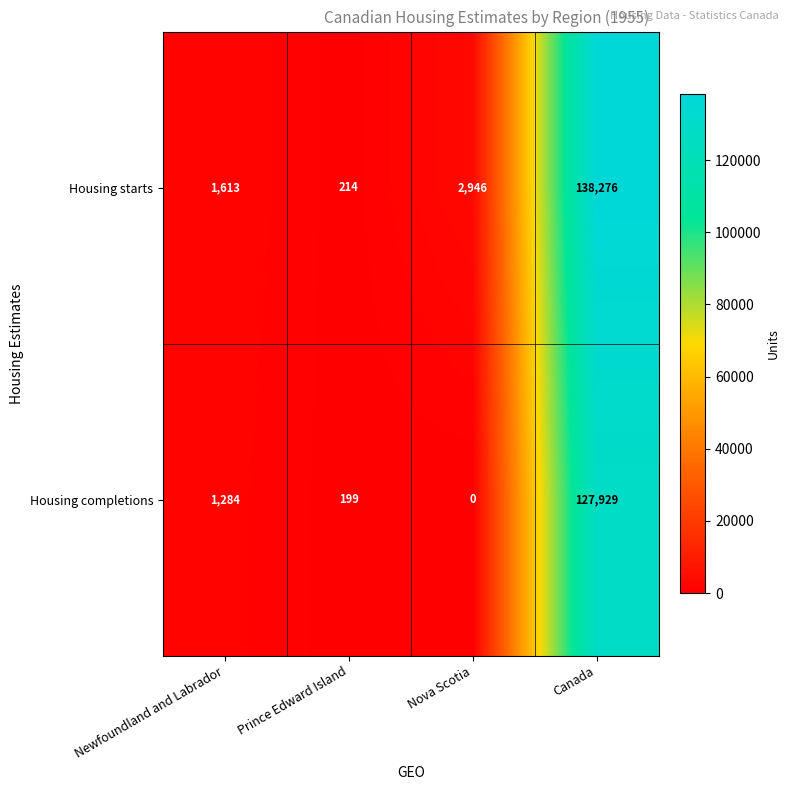

Rank the series by their average value, from highest to lowest.

Housing starts, Housing completions